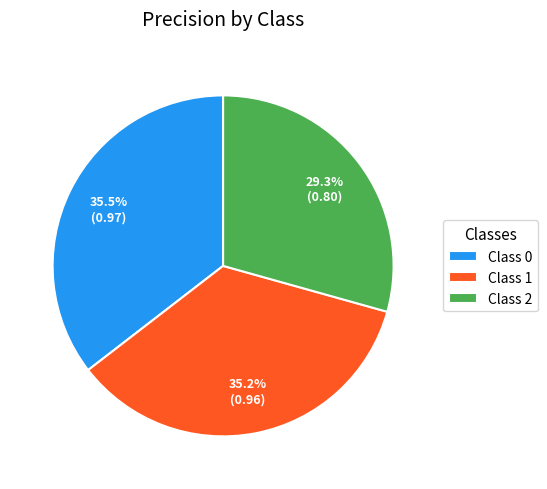

Which has a higher value, Class 2 or Class 0?

Class 0